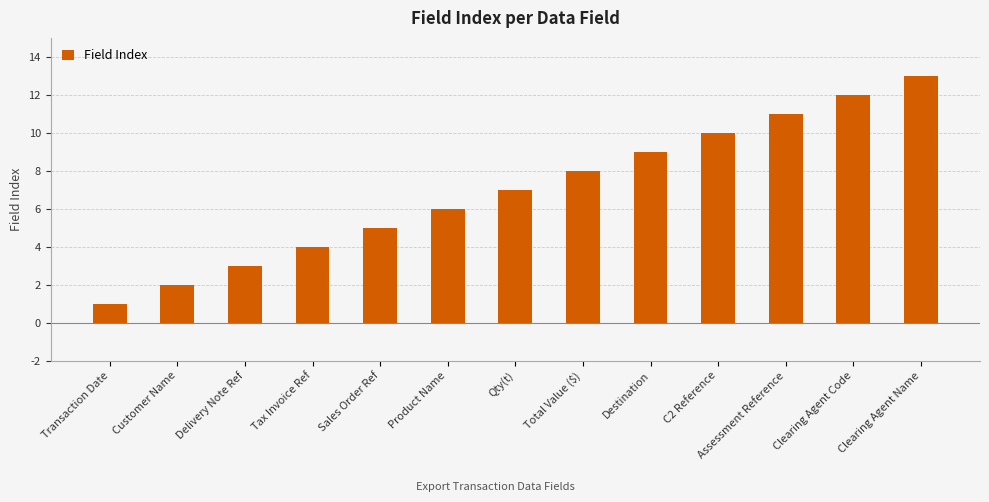

Is it true that the value at Transaction Date is 1?

True